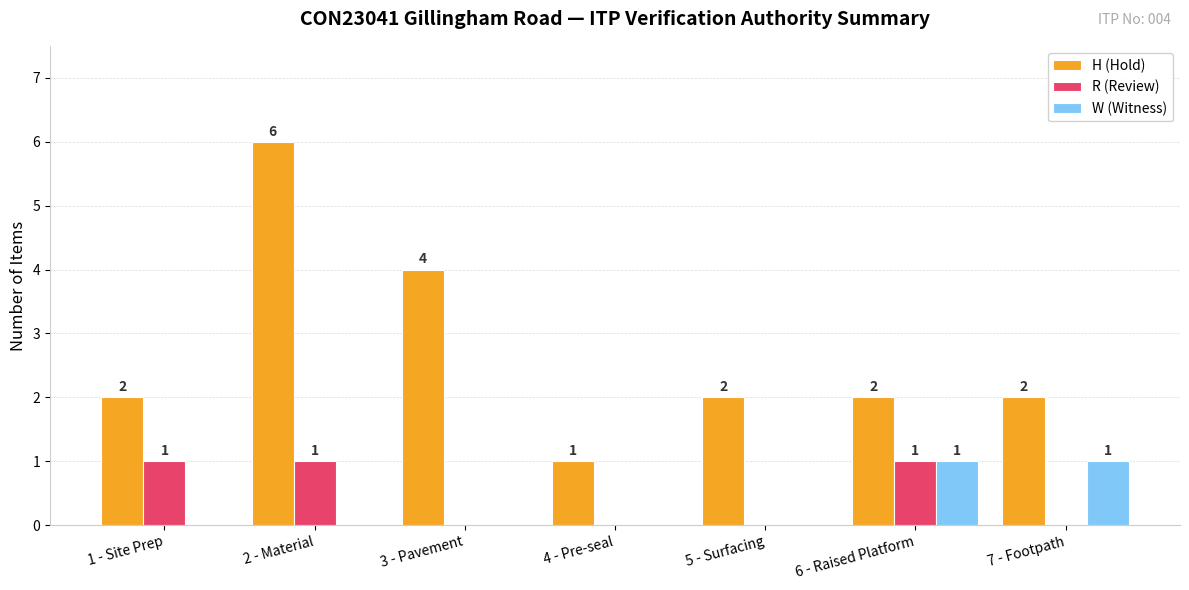

How many categories are shown in the chart?

7